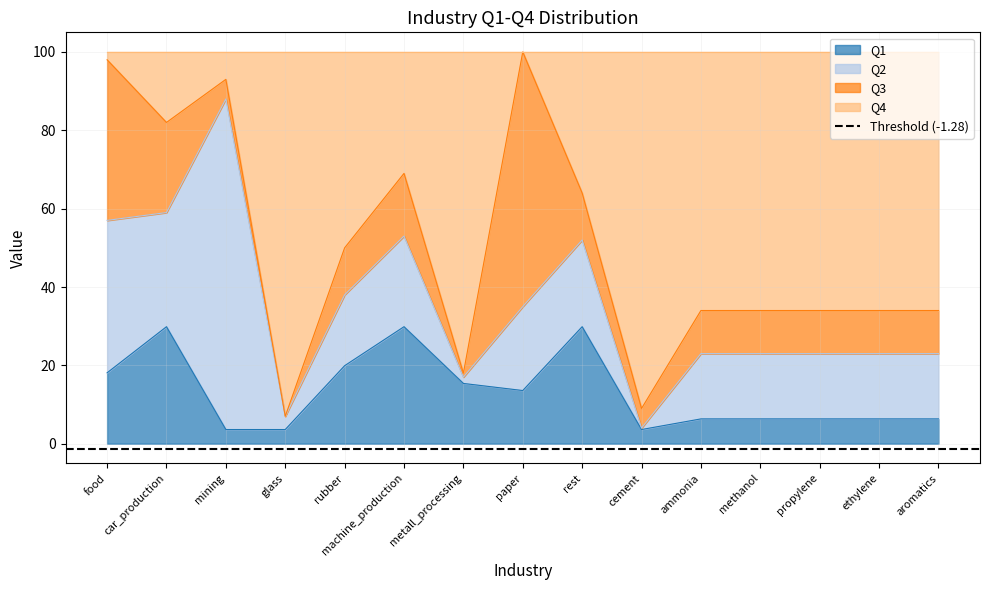

How many data points does each series have?

15